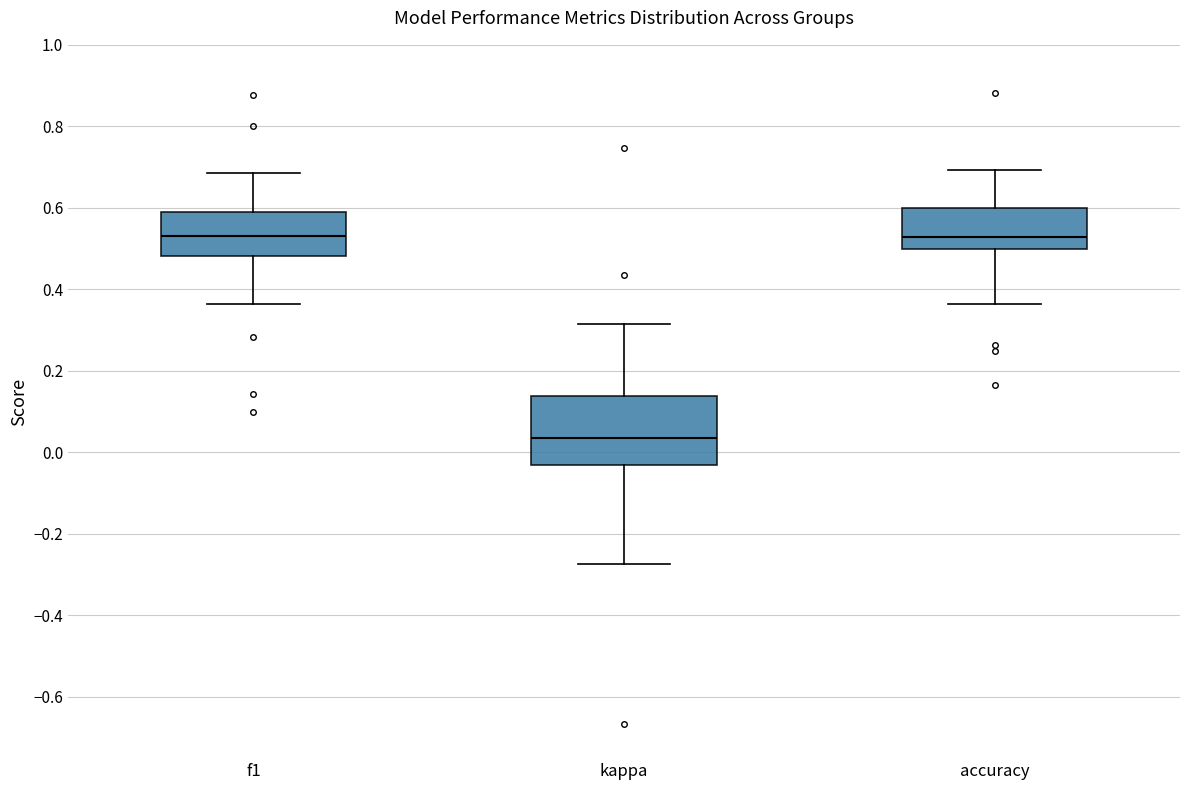

Where is the lower edge of the box for kappa on the y-axis? The values are not printed on the chart, so give them approximately, as read against the axis.

-0.04